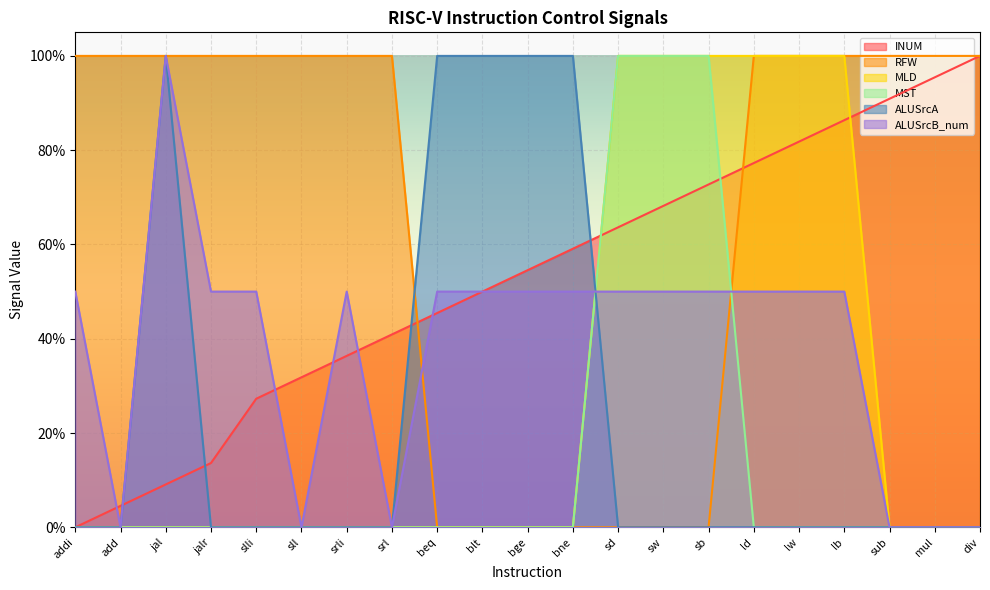

True or false: INUM and MST cross at least once.

True